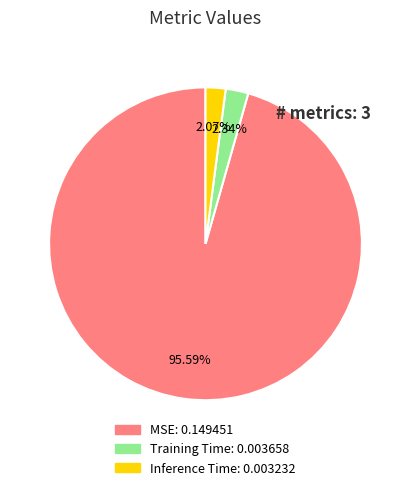

To the nearest percent, what percentage of the pie is Training Time?

2%